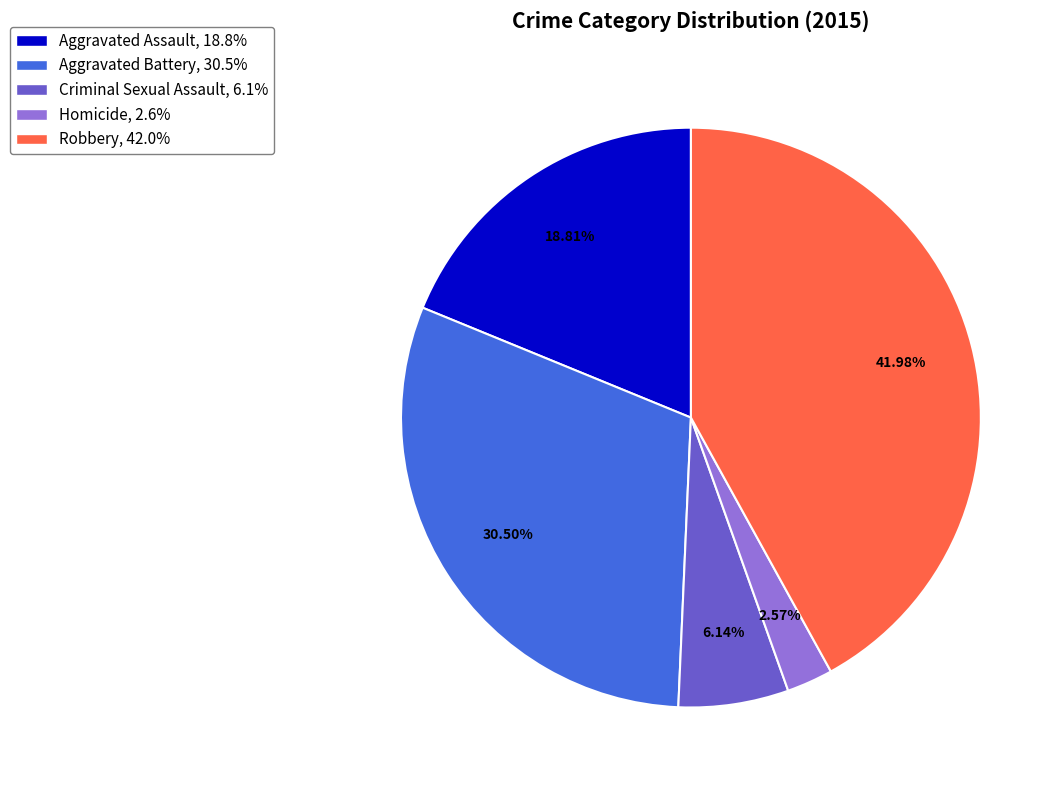

Which has a higher value, Criminal Sexual Assault or Aggravated Assault?

Aggravated Assault